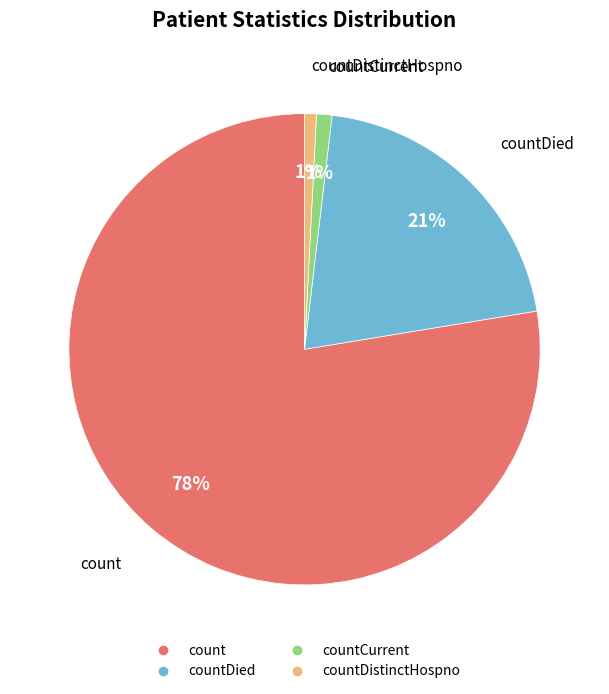

How many segments does this pie chart have?

4